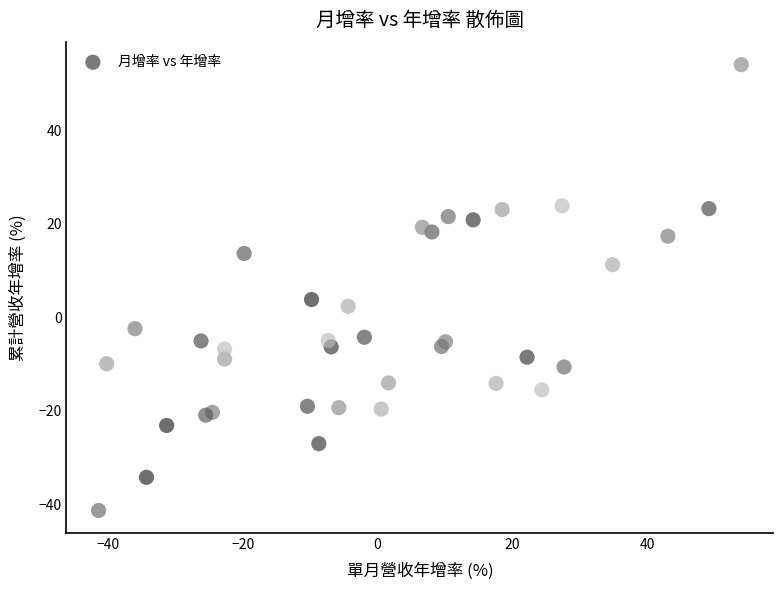

What Y value in the scatter plot is closest to 6?

3.7